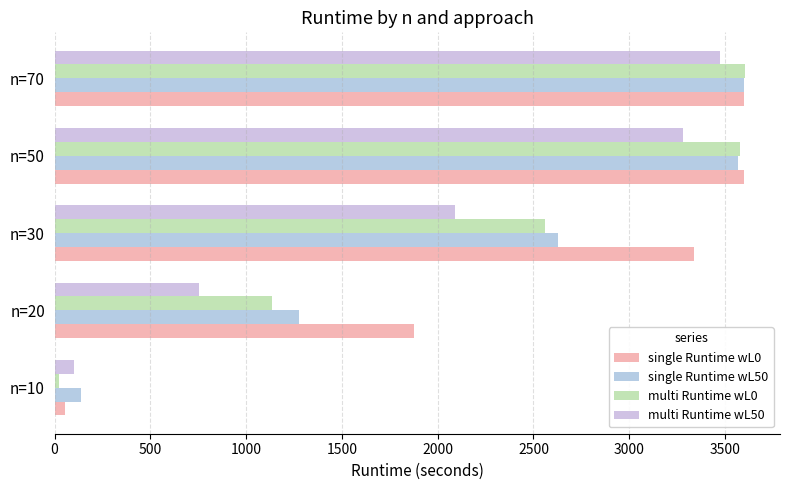

At which category is the sum across all series the highest?

n=70